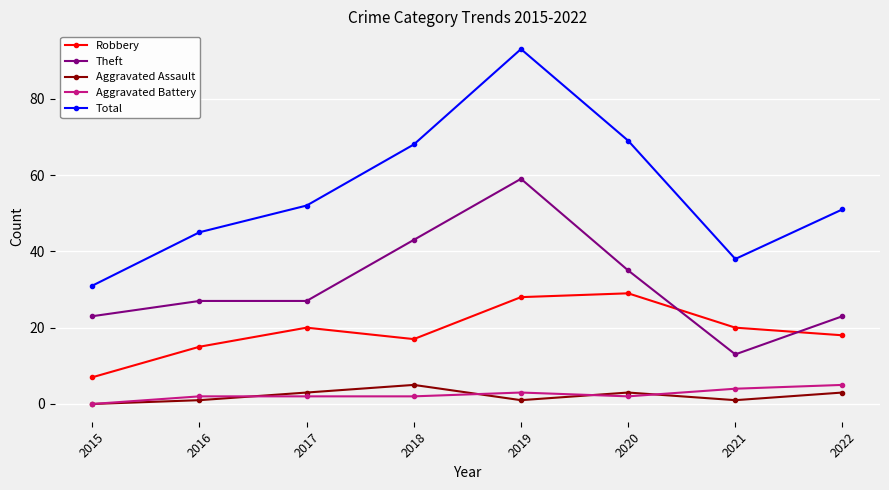

Reading left to right, transcribe all the data shown in this chart.

Robbery: 7	15	20	17	28	29	20	18
Theft: 23	27	27	43	59	35	13	23
Aggravated Assault: 0	1	3	5	1	3	1	3
Aggravated Battery: 0	2	2	2	3	2	4	5
Total: 31	45	52	68	93	69	38	51